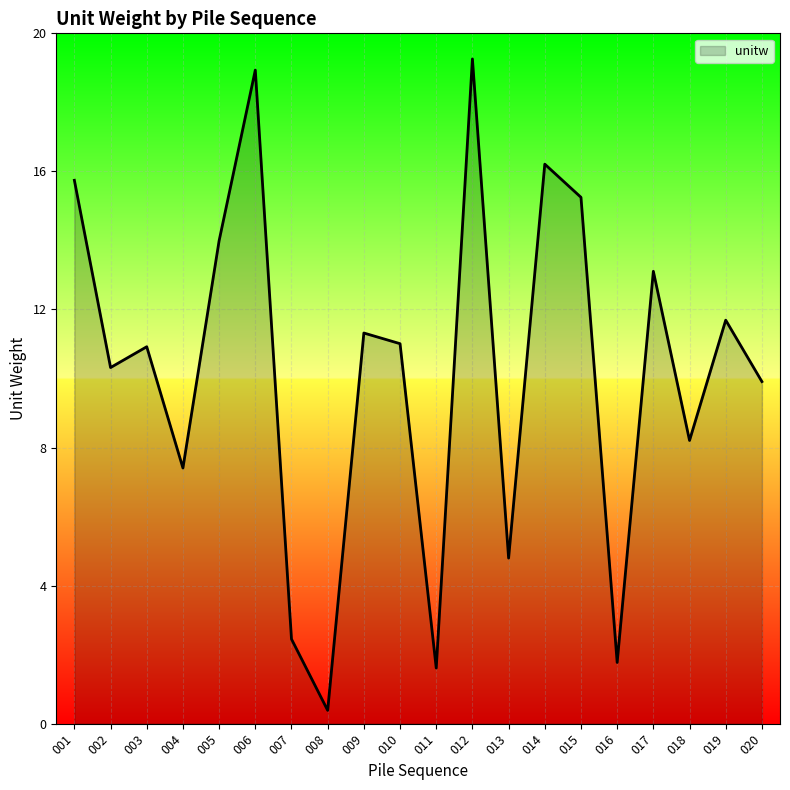

At which category does the data reach its first local valley?

002